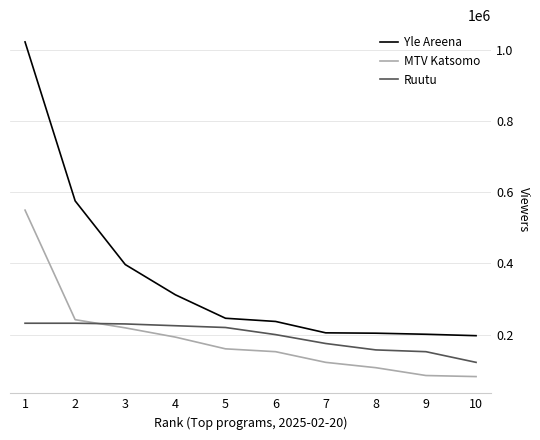

What is the sum of the Ruutu values at 10 and 6?

322000